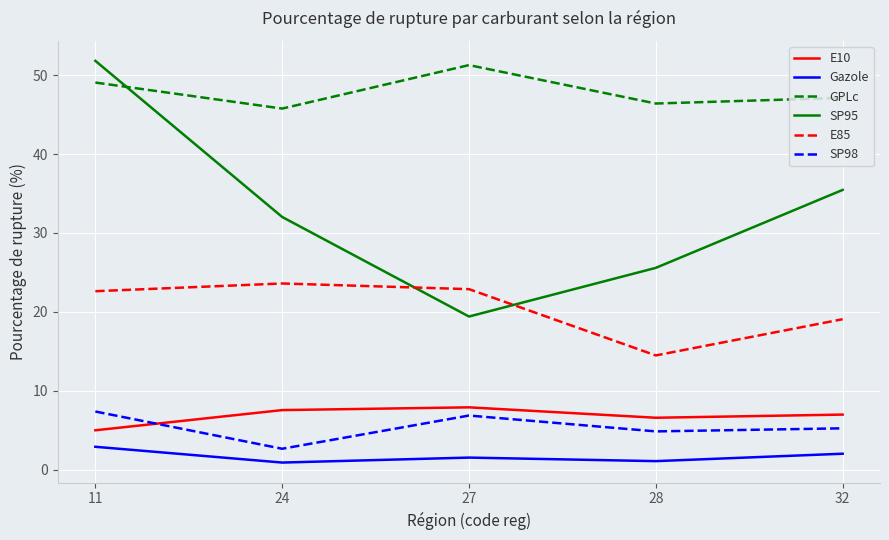

Where is the first local minimum for Gazole?

24